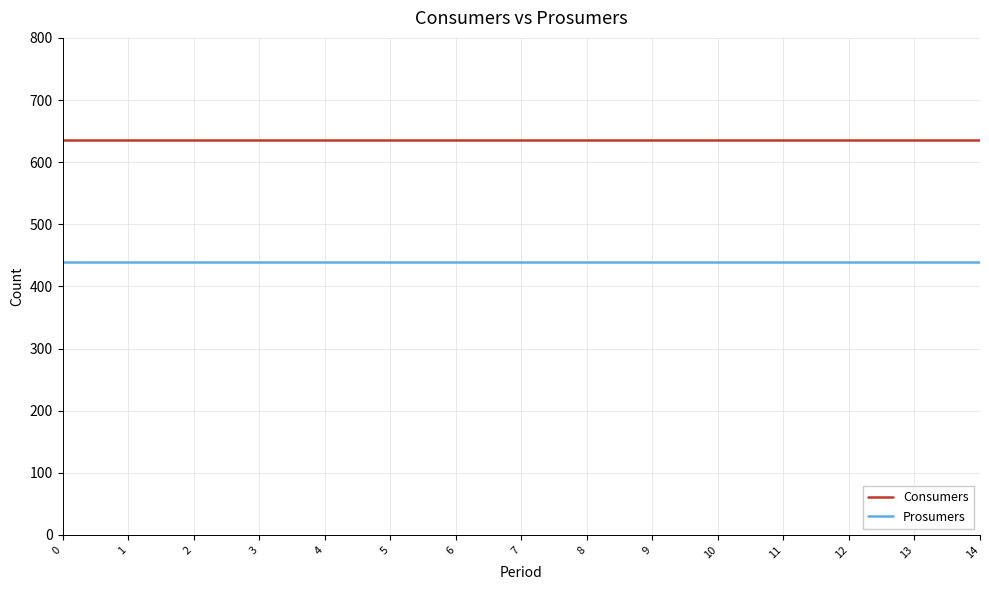

Read the Prosumers value at 1.

440